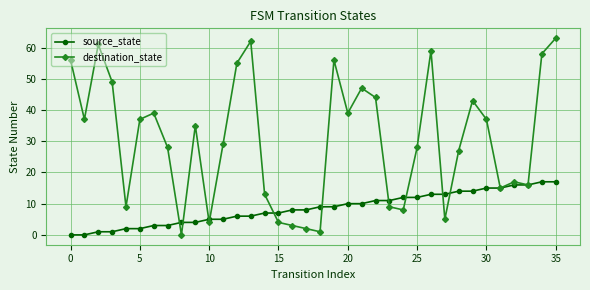

Rank the series by their maximum value, from highest to lowest.

destination_state, source_state